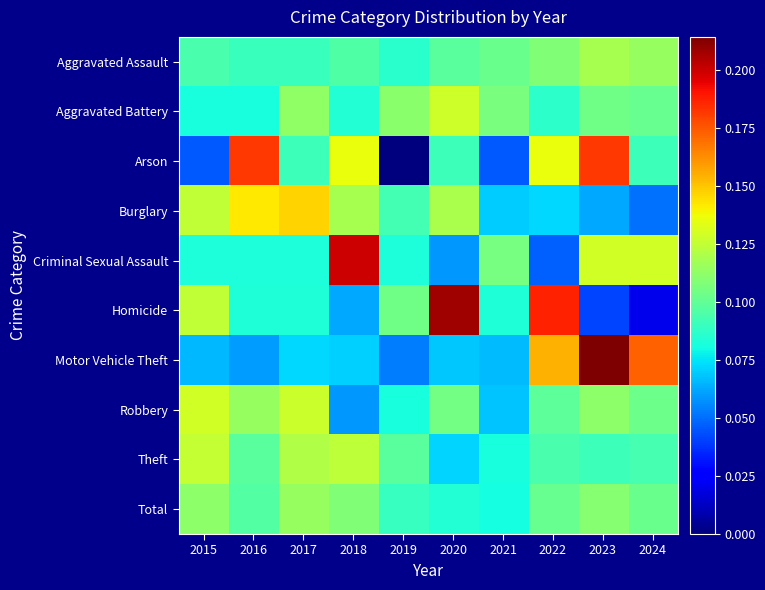

What is the difference between the second highest and second lowest values in the Criminal Sexual Assault series?

0.1